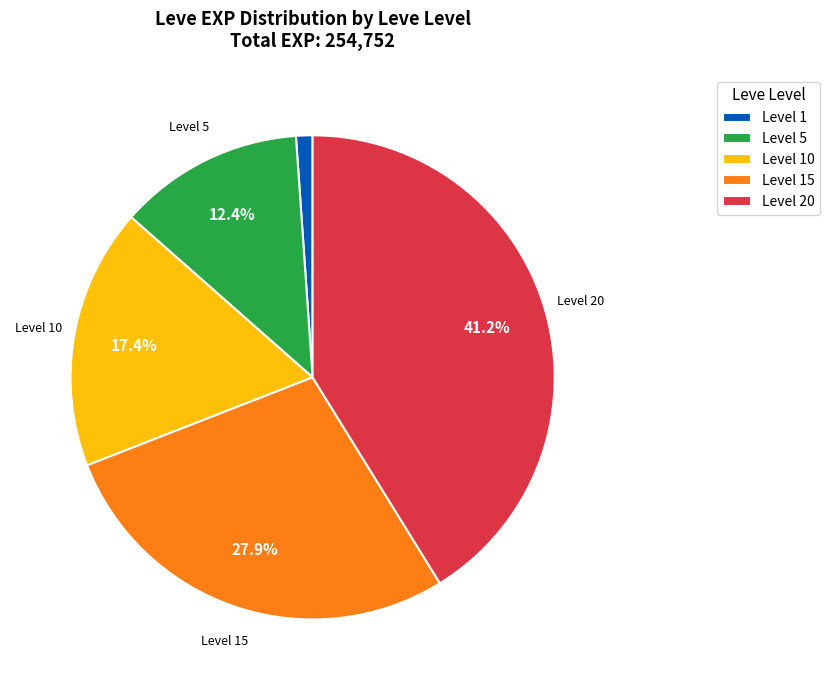

Is the sum of Level 15 and Level 1 greater than half?

No